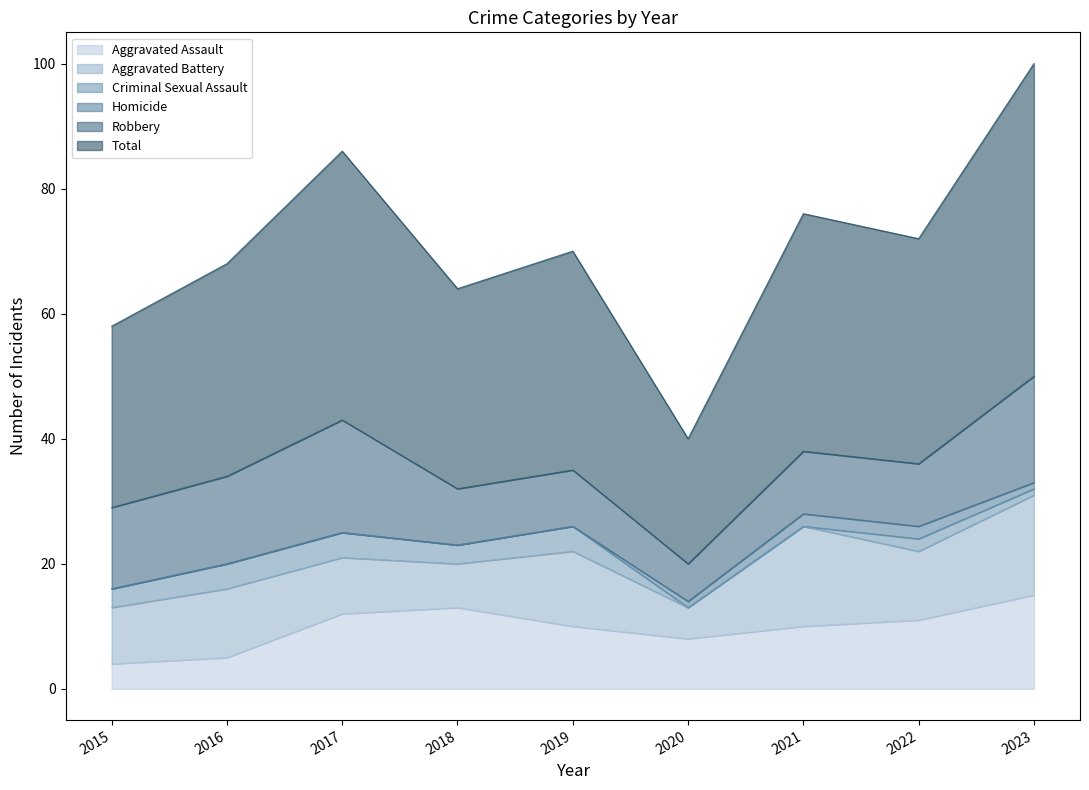

What is the sum of the Aggravated Assault values at 2018 and 2023?

28